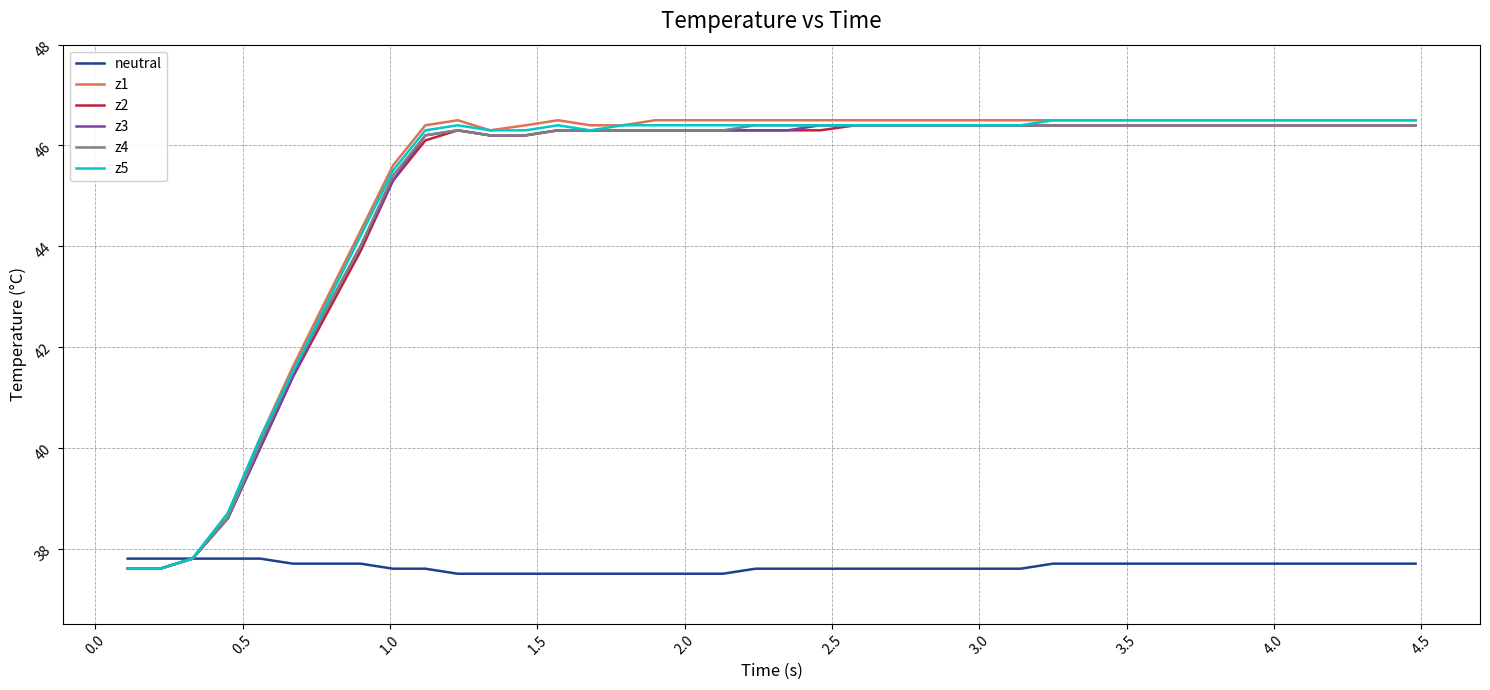

Does the chart have visible grid lines?

Yes